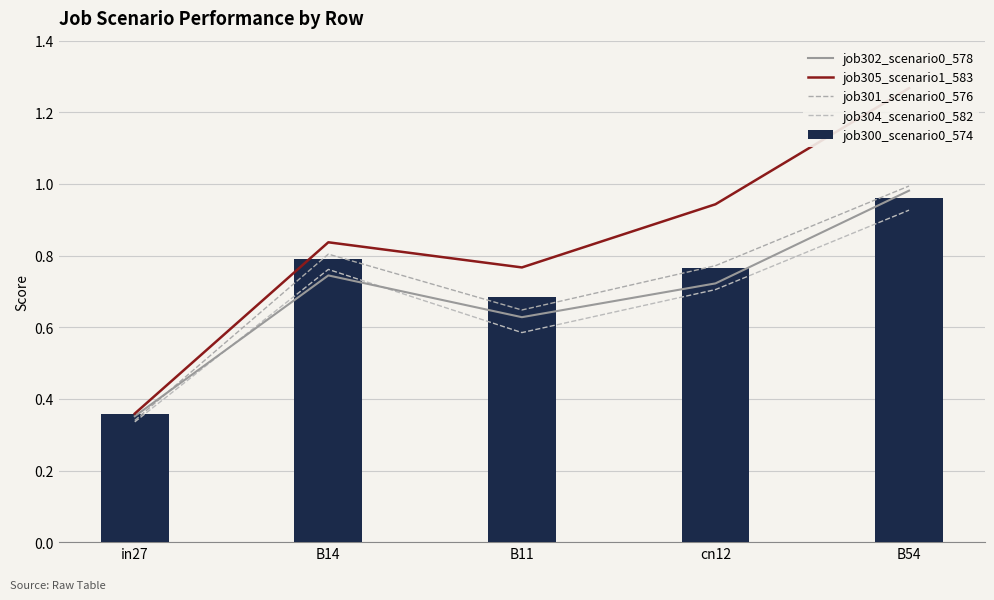

Rank the series at B11 from lowest to highest value.

job304_scenario0_582, job302_scenario0_578, job301_scenario0_576, job300_scenario0_574, job305_scenario1_583